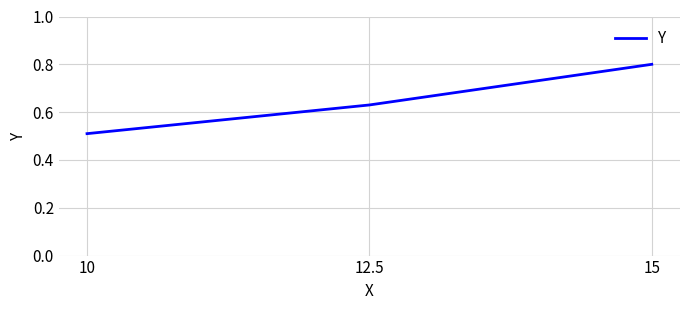

Is it true that the value at 12.5 is 0.4?

False